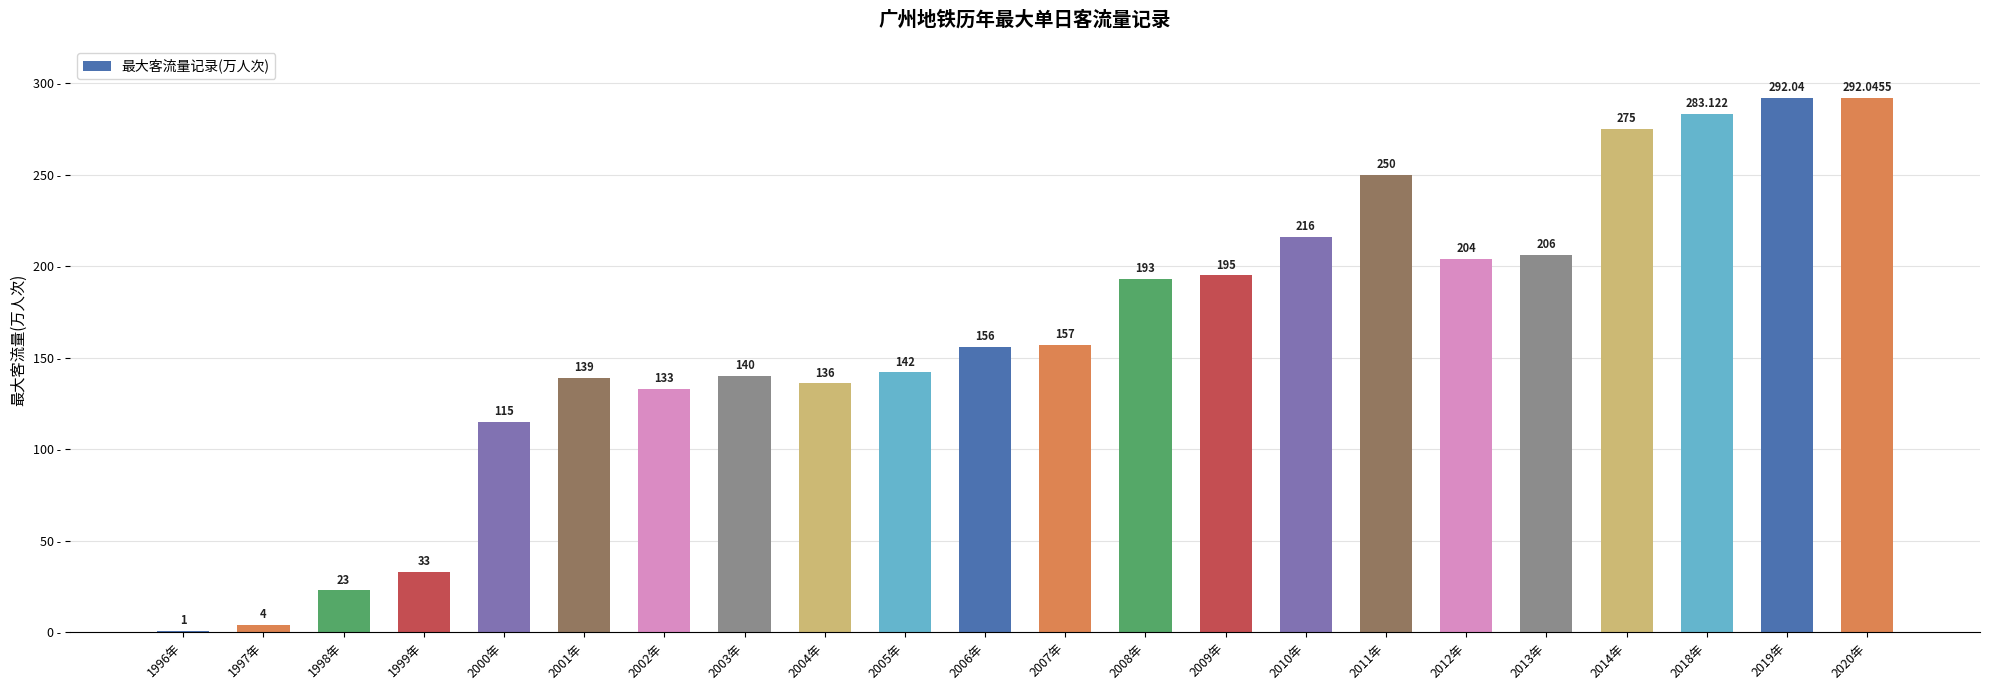

What is the average value?

163.0